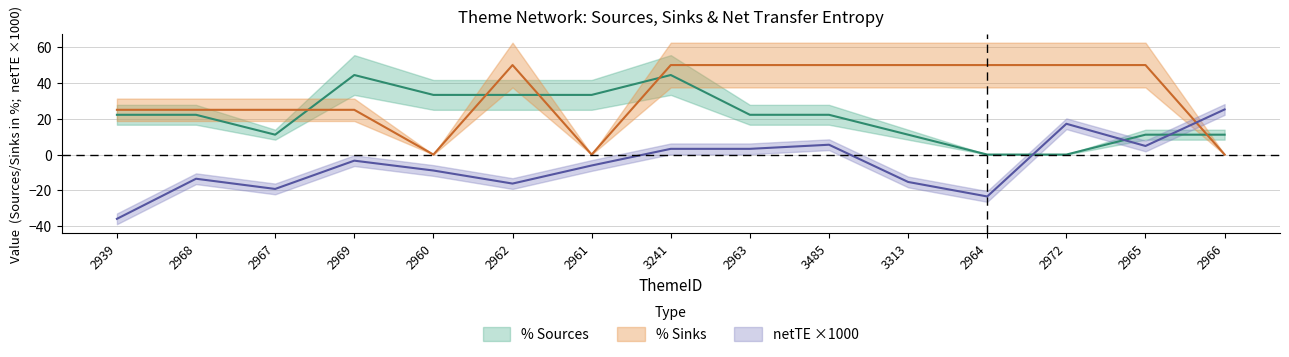

Which series has the widest spread of values?

netTE of Theme